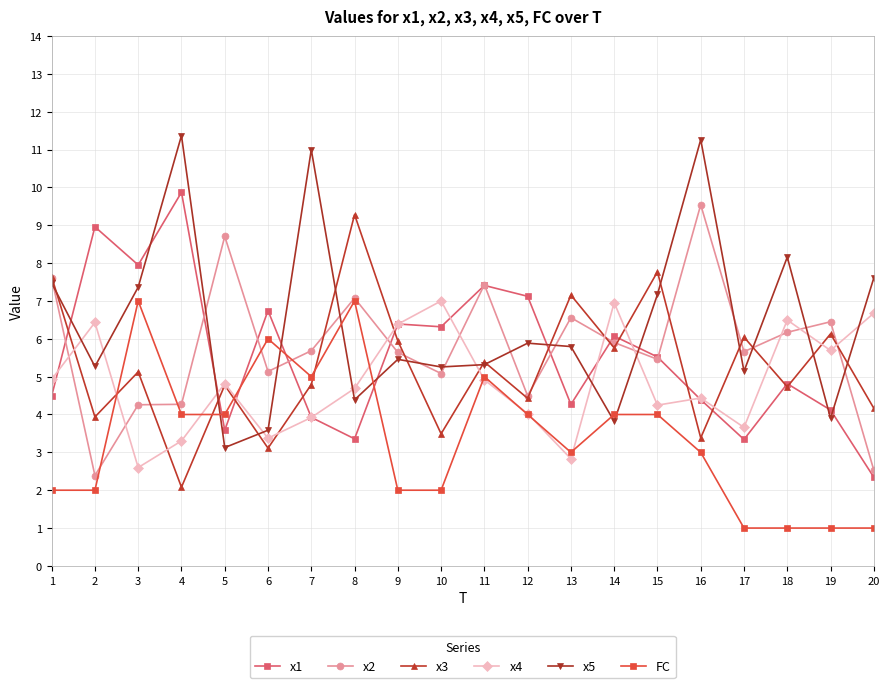

Which series ends up on top after the final intersection of x2 and x4?

x4